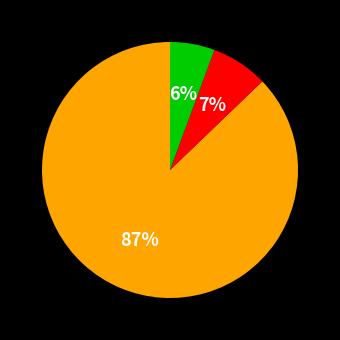

How many segments does this pie chart have?

3